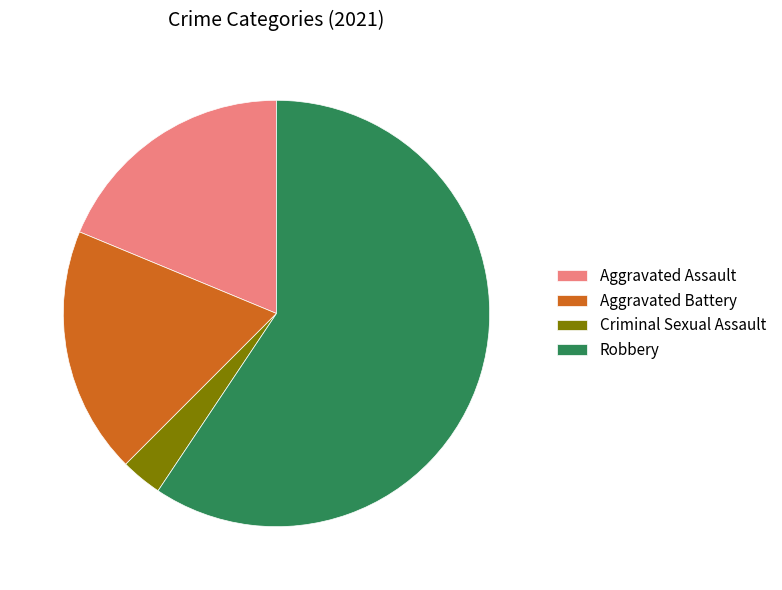

Does Robbery account for over 50% of the chart?

Yes